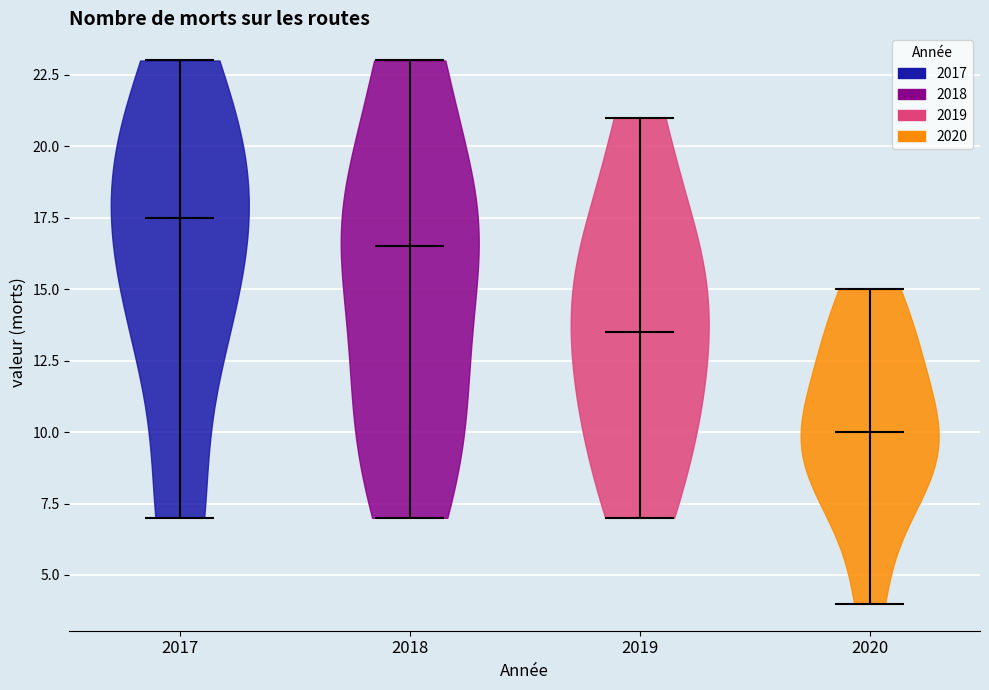

Which violin has the highest median line?

2017